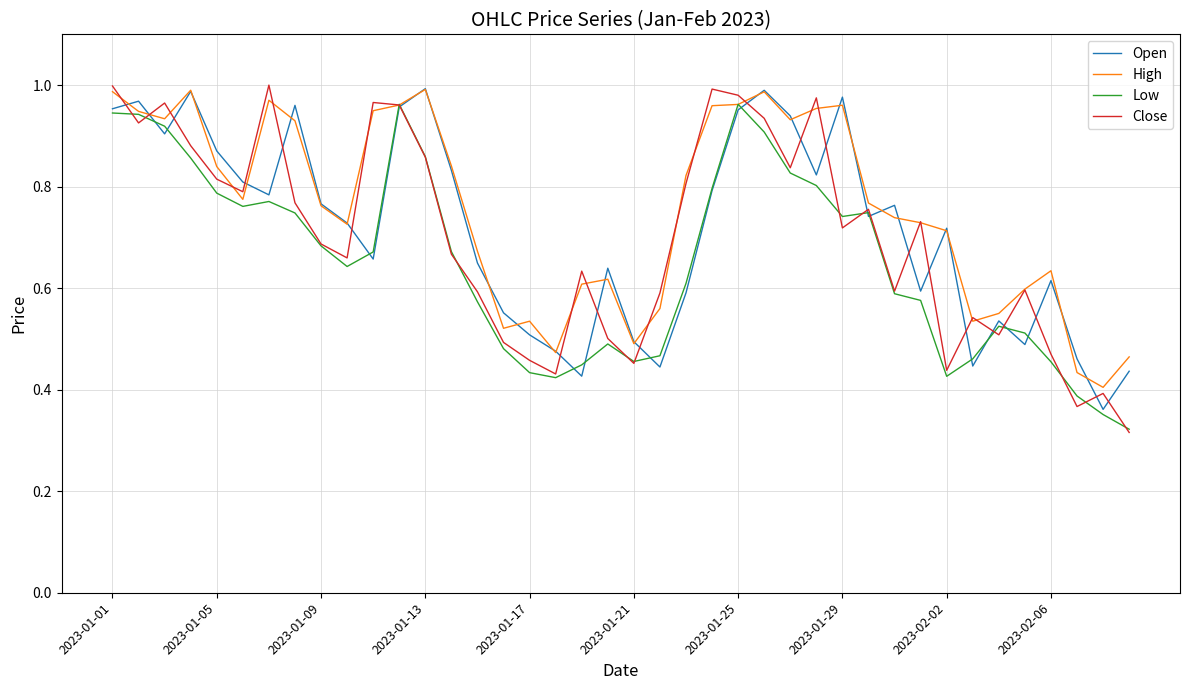

Which series has the largest range (max minus min)?

Close